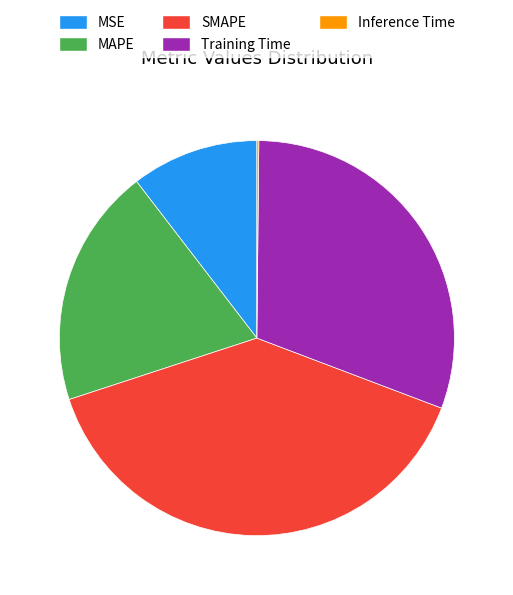

Is there a majority slice in this chart?

No